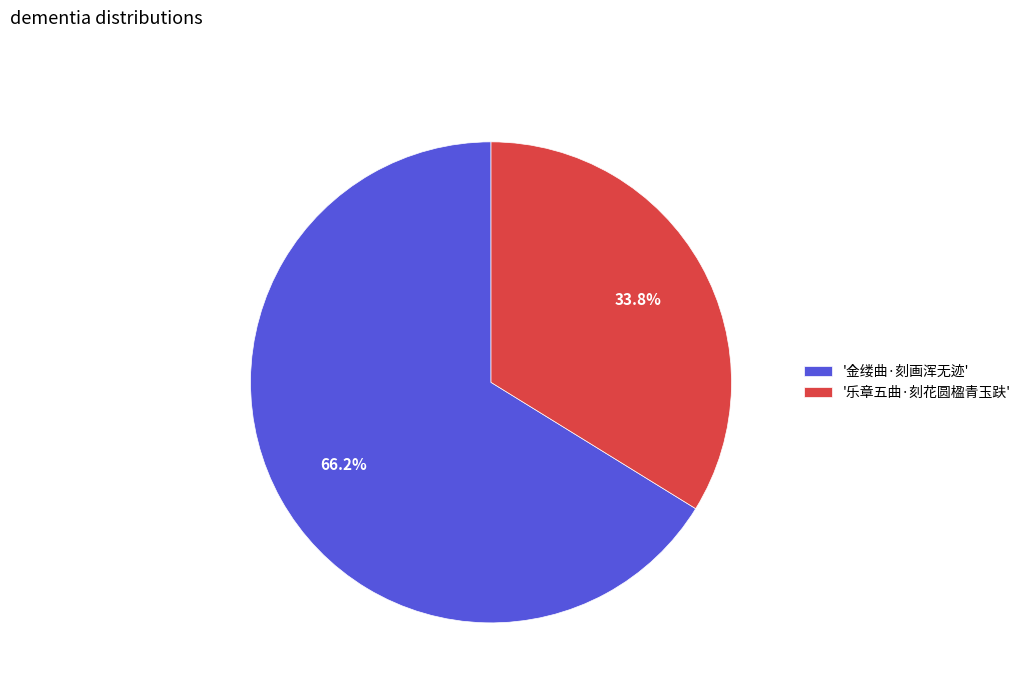

Which category has the smallest portion of the pie?

'乐章五曲·刻花圆楹青玉趺'